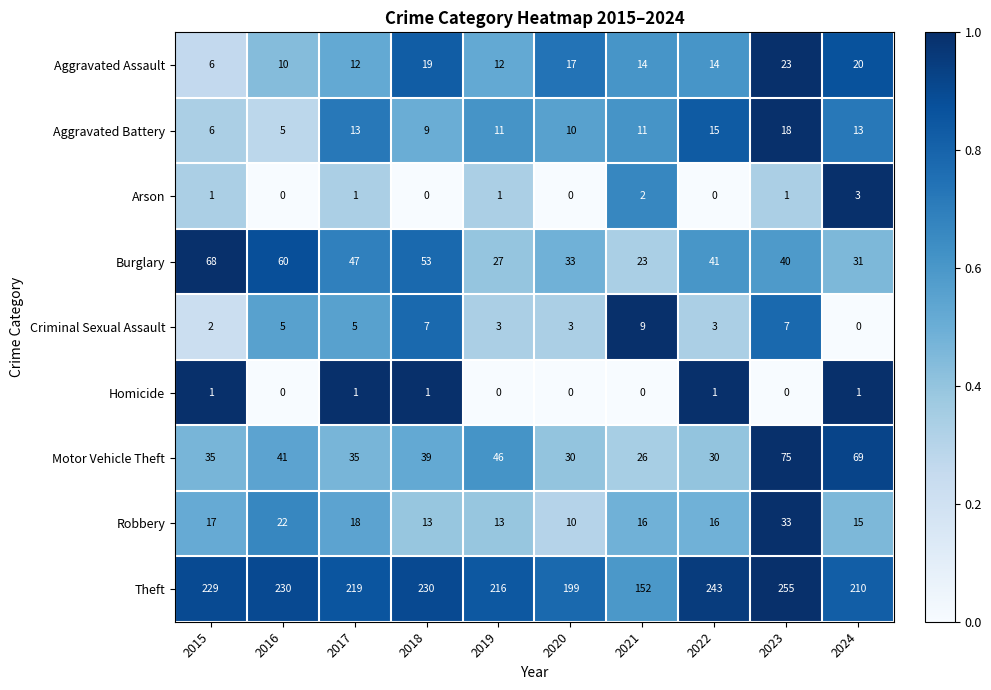

True or false: Aggravated Battery has a value of 13 at 2024.

True